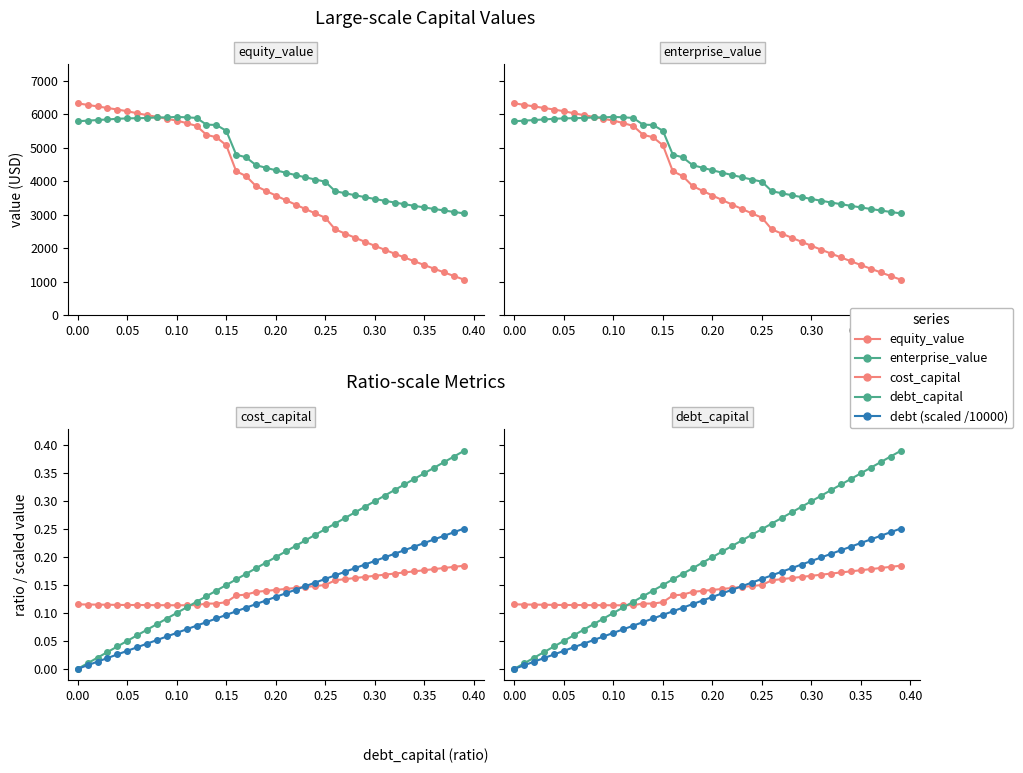

How many lines are shown in the chart?

5